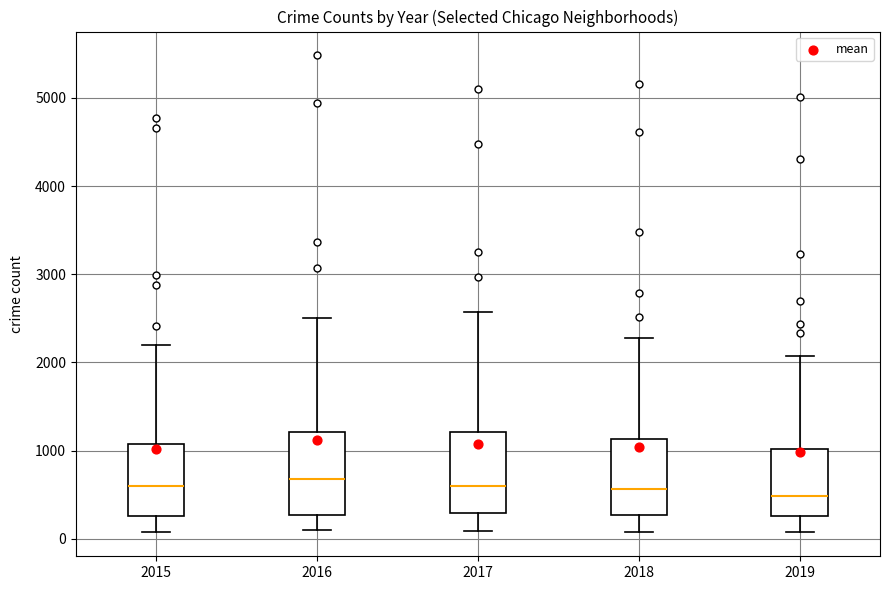

Reading left to right, read every box against the y-axis: the position of its median line, the range the box covers, and the ends of its whiskers. The values are not printed on the chart, so give them approximately, as read against the axis.

2015: median 600, box 300 to 1100, whiskers 100 to 2200
2016: median 700, box 300 to 1200, whiskers 100 to 2500
2017: median 600, box 300 to 1200, whiskers 100 to 2600
2018: median 600, box 300 to 1100, whiskers 100 to 2300
2019: median 500, box 300 to 1000, whiskers 100 to 2100